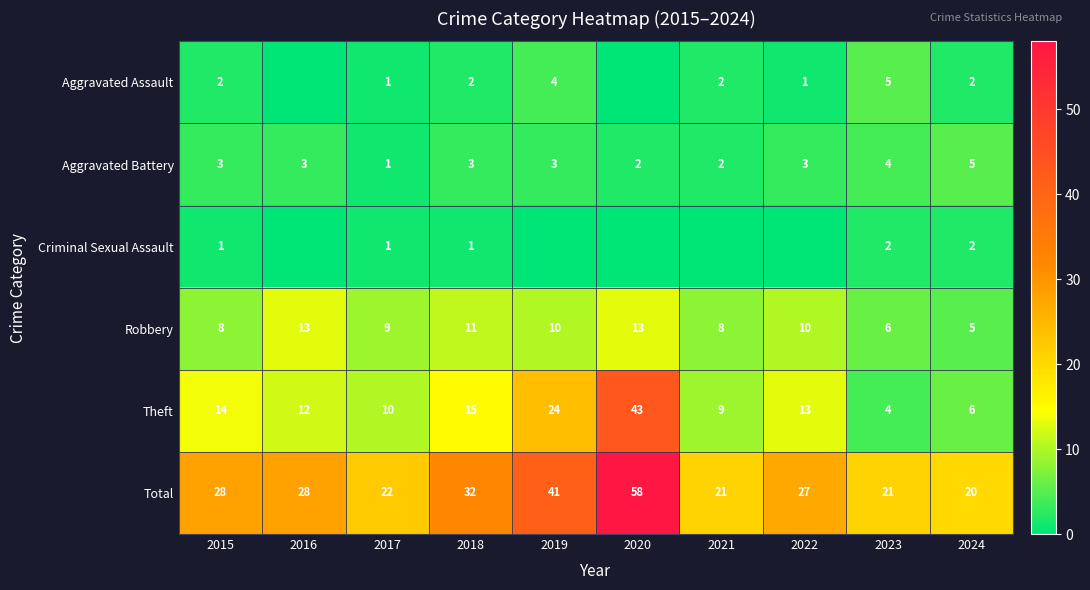

Read the Theft value at 2022, to the nearest 10.

10